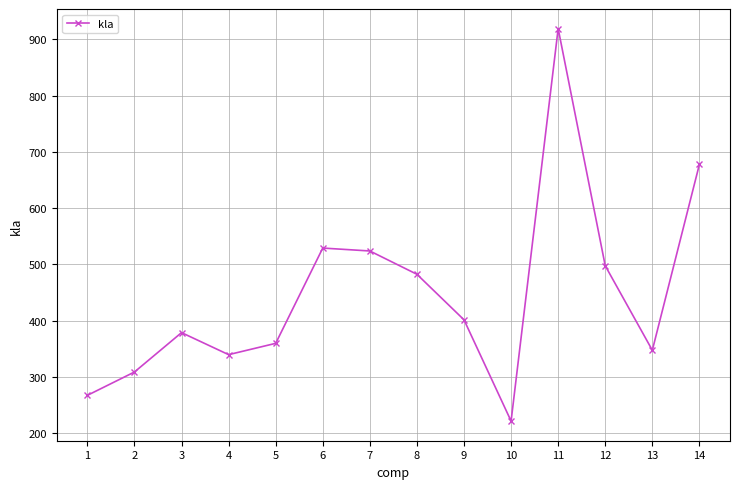

What is the difference between the values at 13 and 5?

12.3